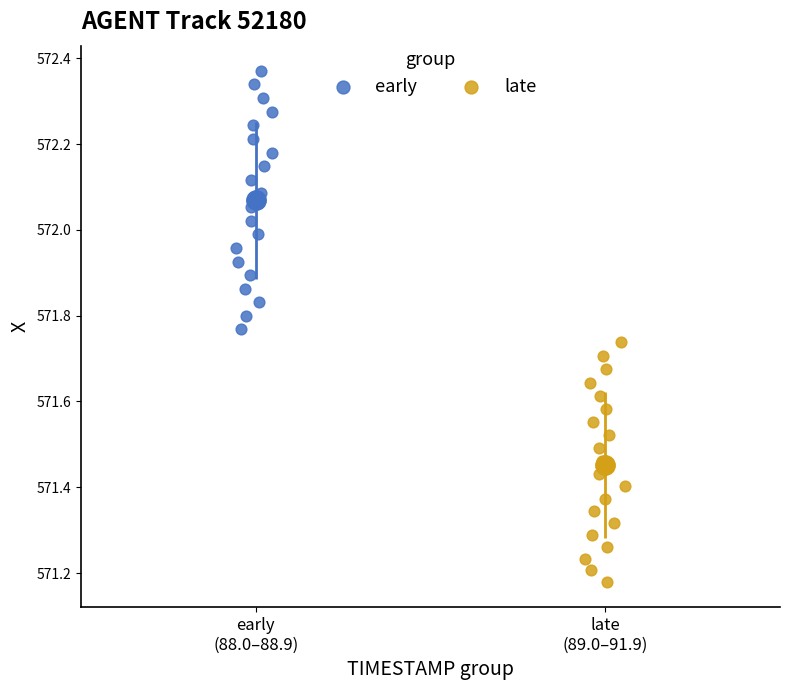

Which series reaches the maximum Y coordinate?

early